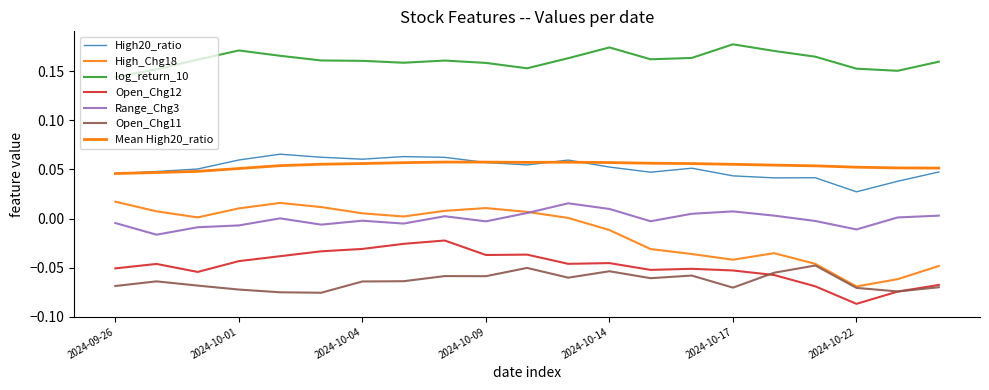

Rank the categories by High20_ratio value from lowest to highest.

2024-10-22, 2024-10-23, 2024-10-18, 2024-10-21, 2024-10-17, 2024-09-26, 2024-10-15, 2024-10-24, 2024-09-27, 2024-09-30, 2024-10-16, 2024-10-14, 2024-10-10, 2024-10-09, 2024-10-11, 2024-10-01, 2024-10-04, 2024-10-08, 2024-10-03, 2024-10-07, 2024-10-02